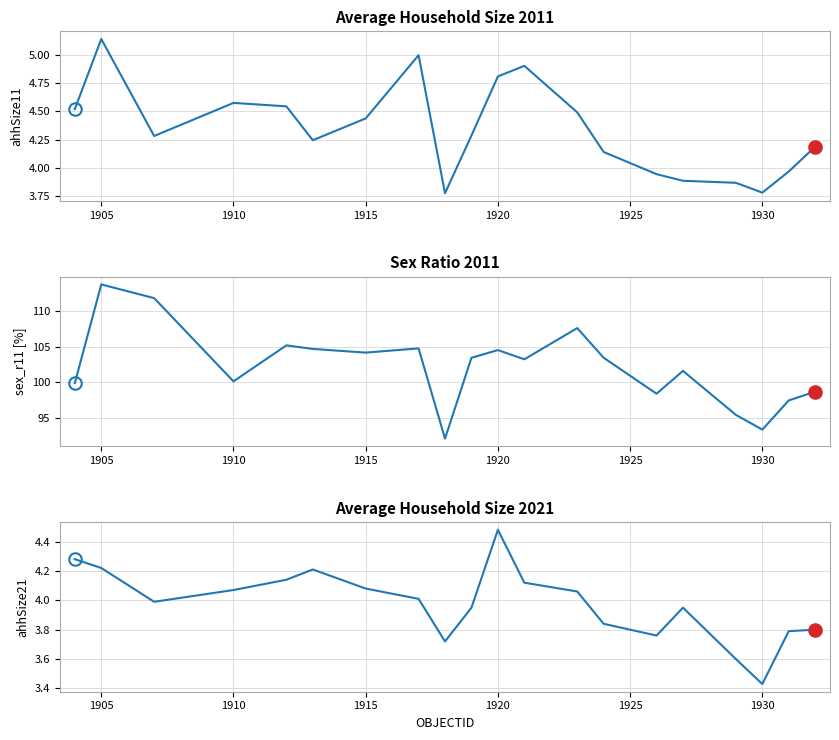

What is the maximum value shown in the chart?

113.7